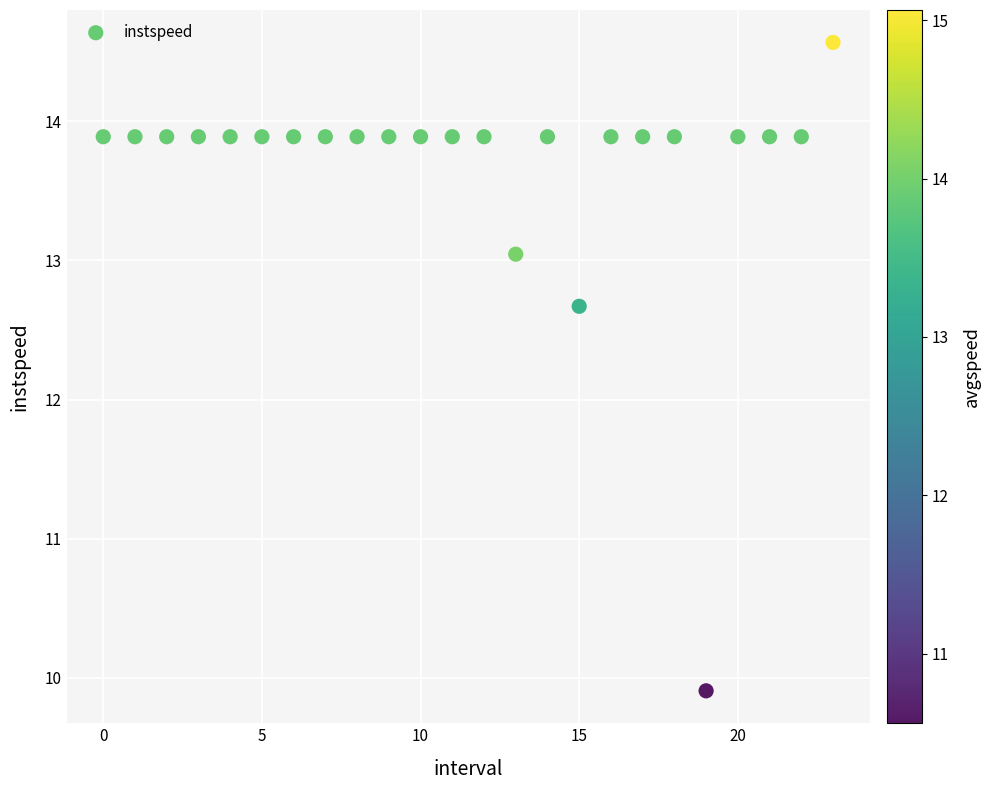

What Y value in the scatter plot is closest to 12?

12.7